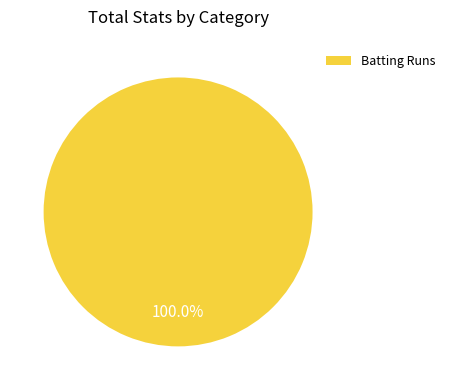

Rank the categories by value from highest to lowest.

Batting Runs